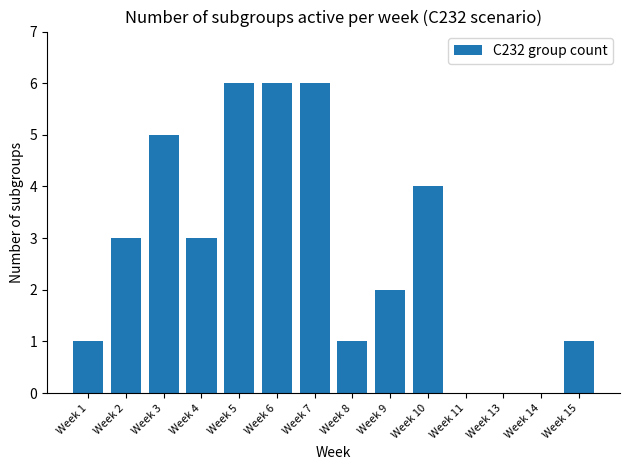

Count the number of data series in this chart.

1